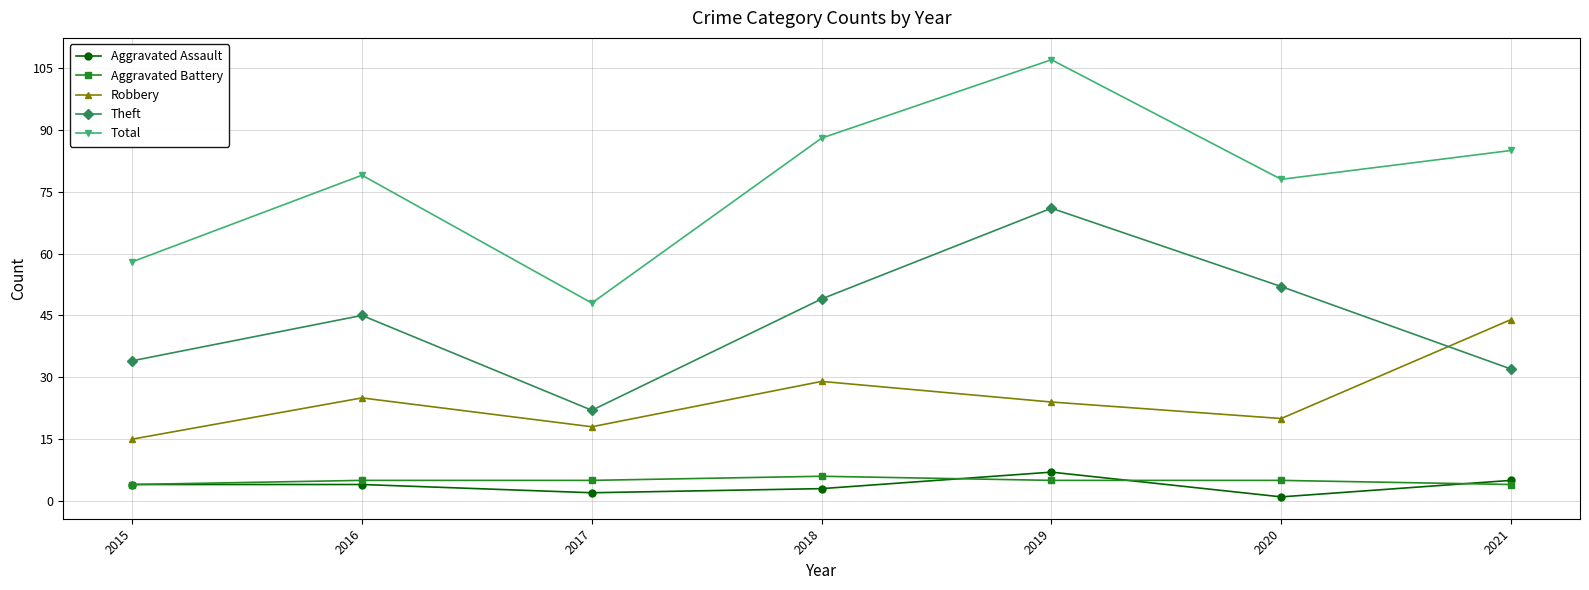

What is the value of the Robbery point at the 7th from the left?

44